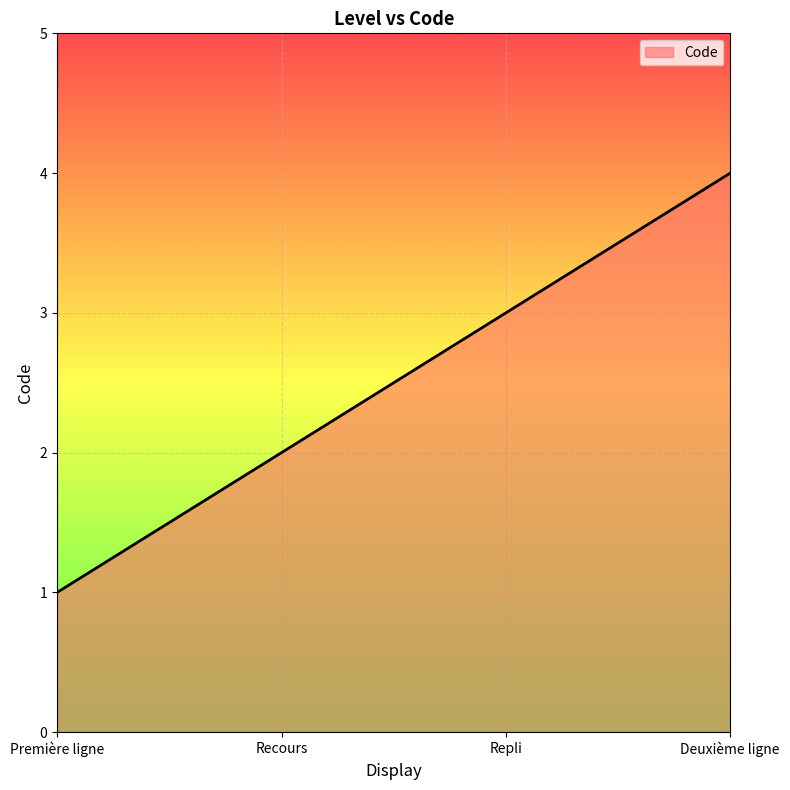

At which category does the chart reach its peak across all series?

Deuxième ligne